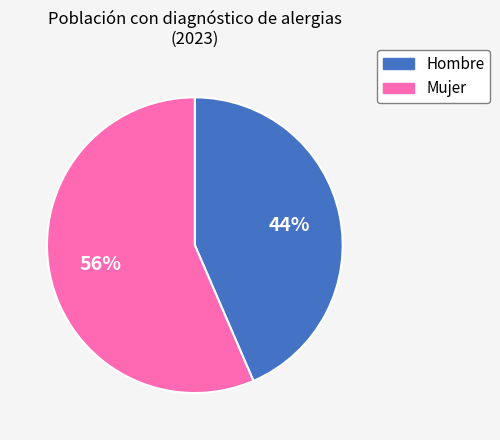

Which has a higher value, Mujer or Hombre?

Mujer